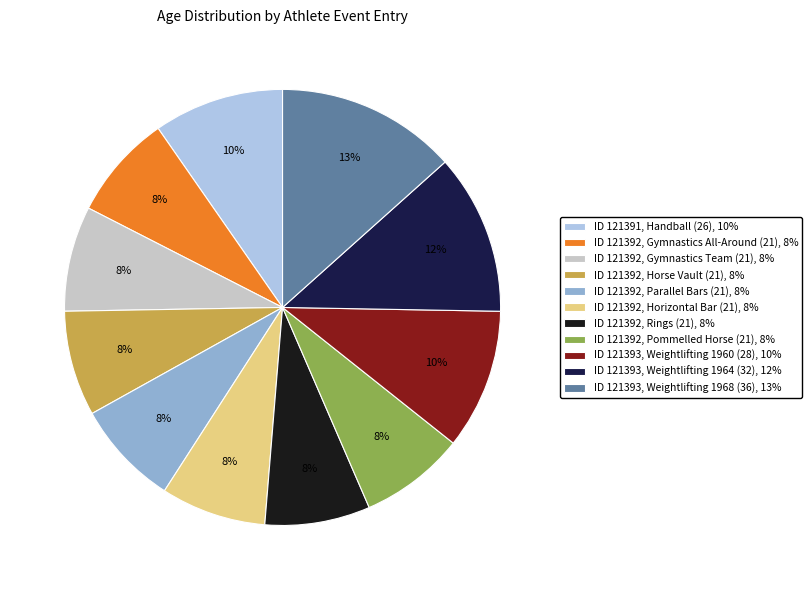

The ID 121393, Weightlifting 1960 (28) slice represents 18% of the pie. True or false?

False